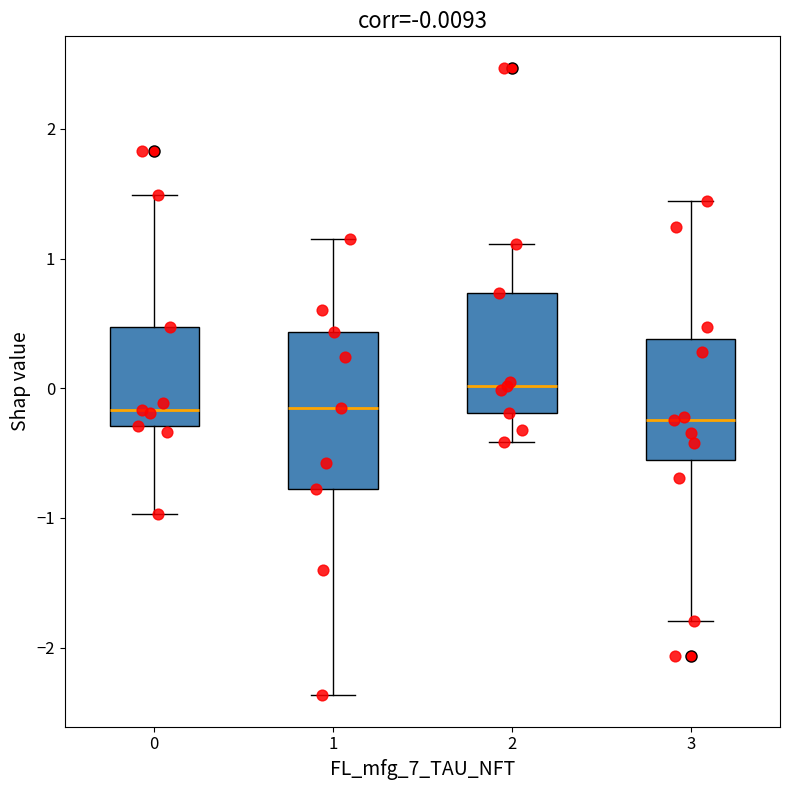

Comparing the boxes themselves (not the whiskers), which one is the tallest?

1